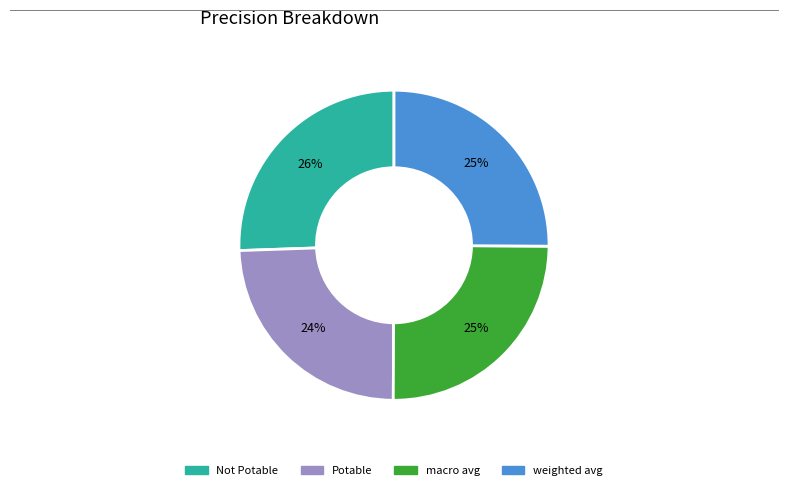

The Not Potable slice represents 26% of the pie. True or false?

True